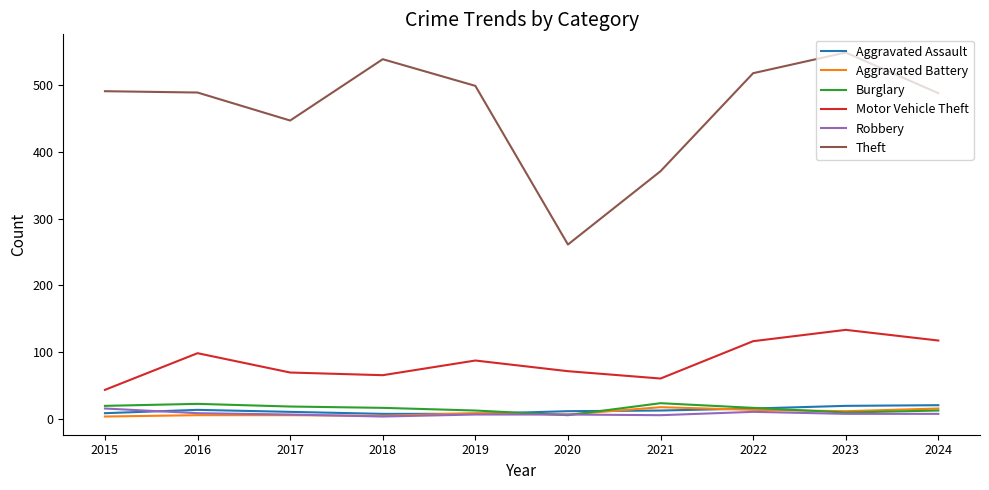

True or false: Robbery and Theft cross at least once.

False